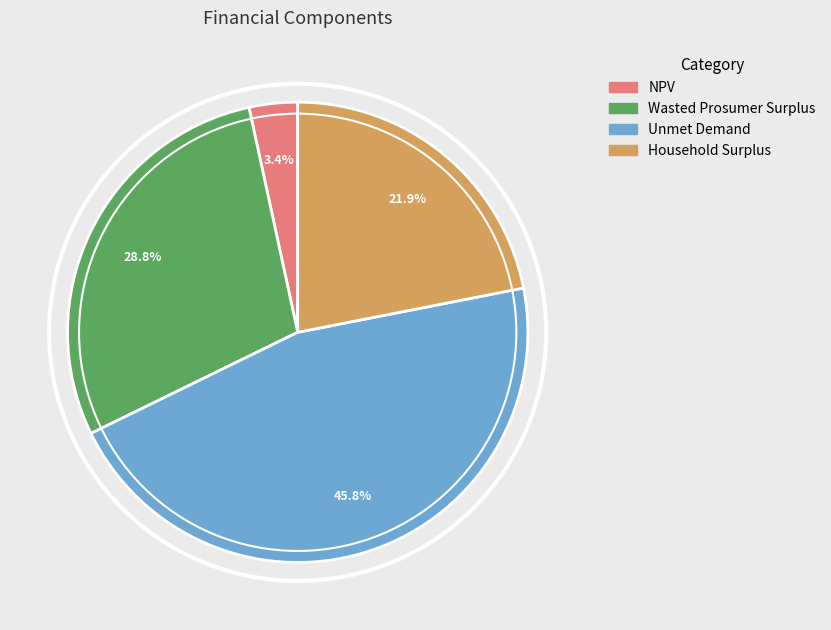

Which has a higher value, Wasted Prosumer Surplus or Unmet Demand?

Unmet Demand